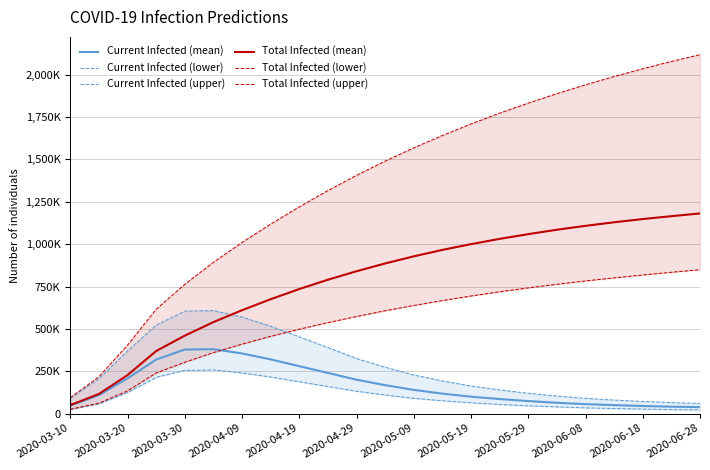

At how many categories does at least one series exceed 1846935?

6